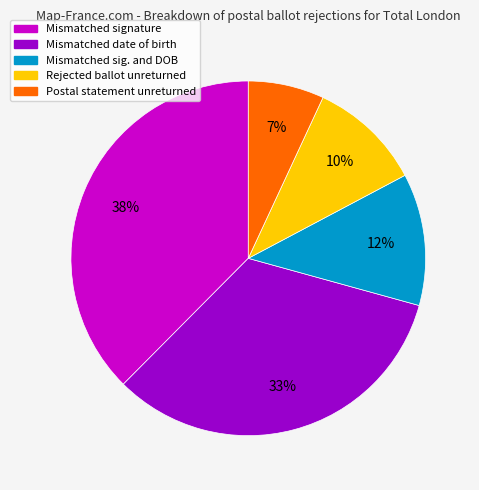

Does any single category account for the majority?

No